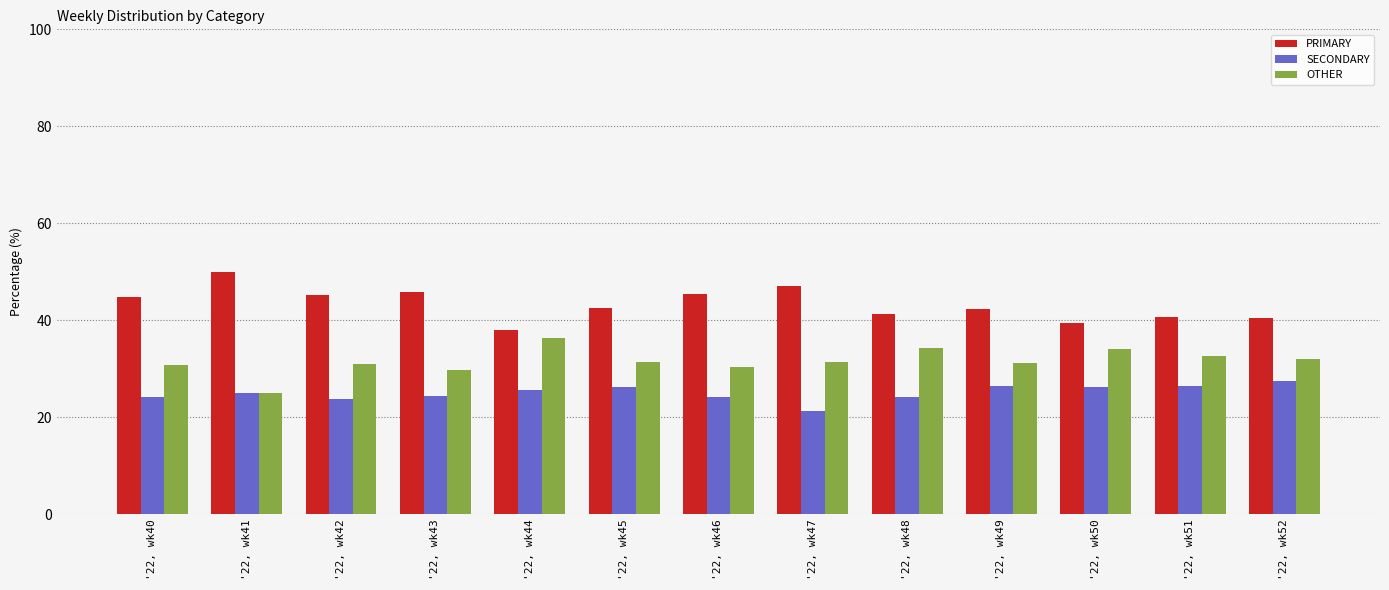

List the series in order of their peak value, highest first.

PRIMARY, OTHER, SECONDARY